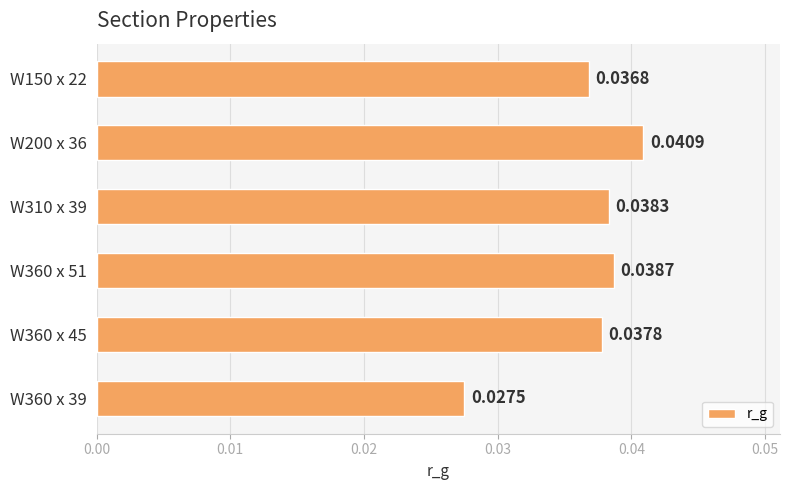

List the labels in order of value, smallest first.

W360 x 39, W150 x 22, W360 x 45, W310 x 39, W360 x 51, W200 x 36